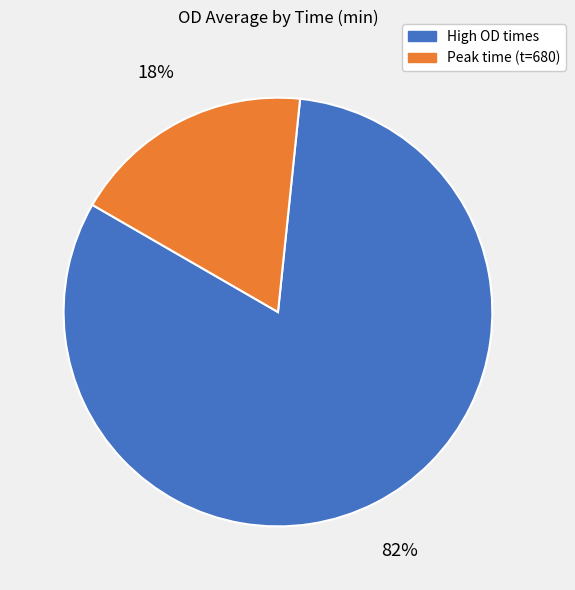

Does any single category account for the majority?

Yes